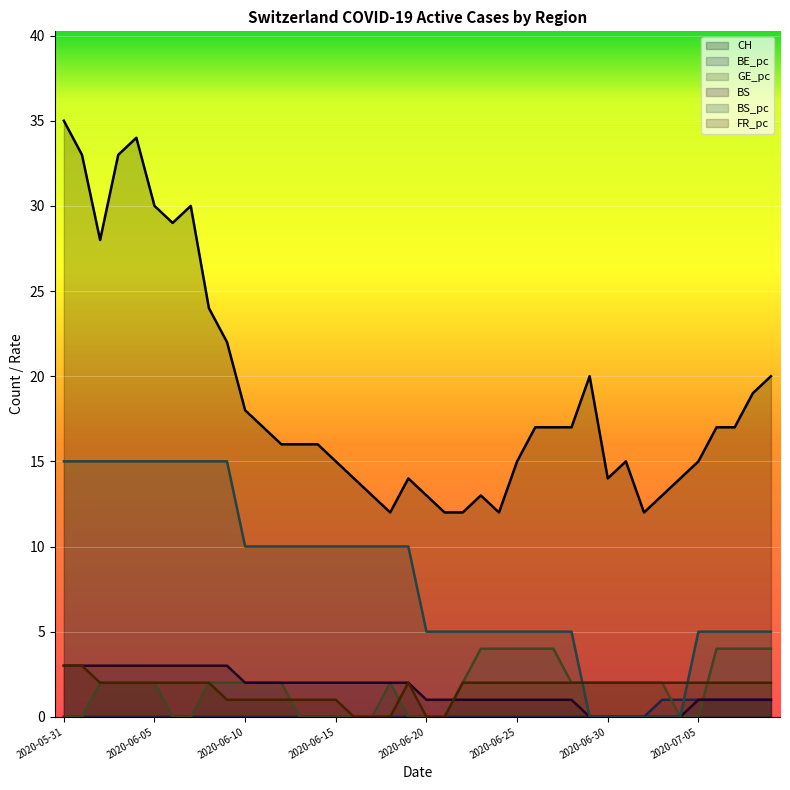

What is the maximum value shown in the chart?

35